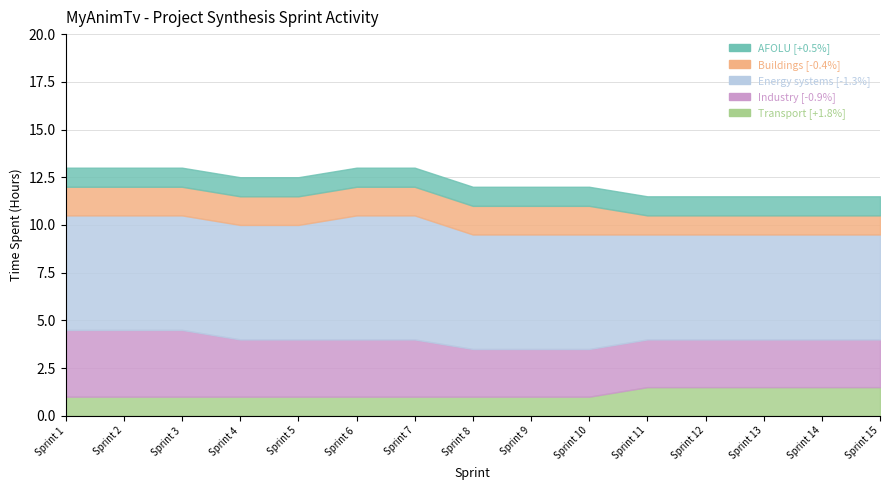

The value of Buildings at Sprint 2 is 1.5. True or false?

True